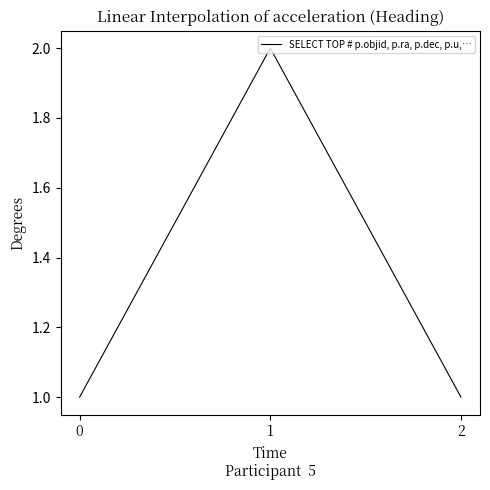

What is the average value?

1